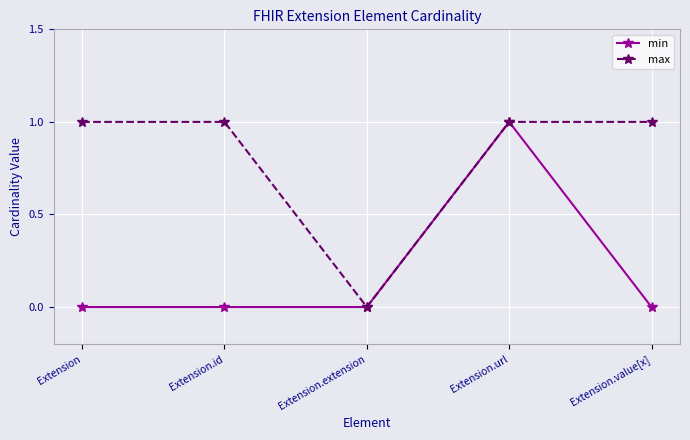

What is the label of the 4th point from the left?

Extension.url